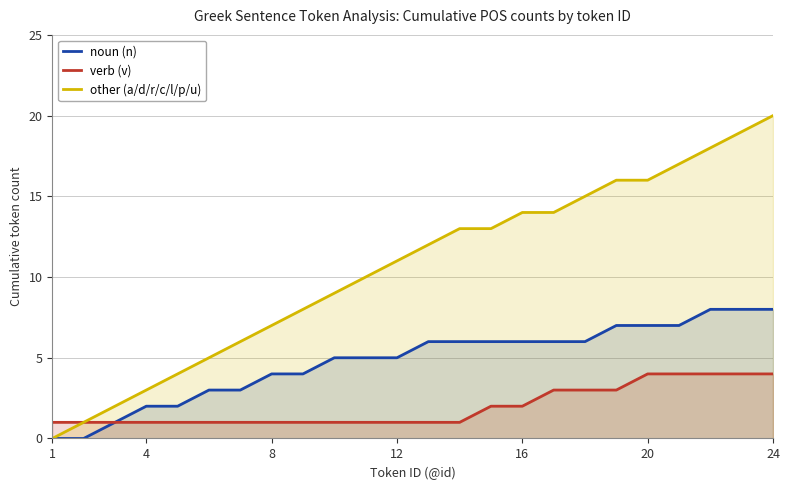

The value of noun (n) at 24 is 8. True or false?

True